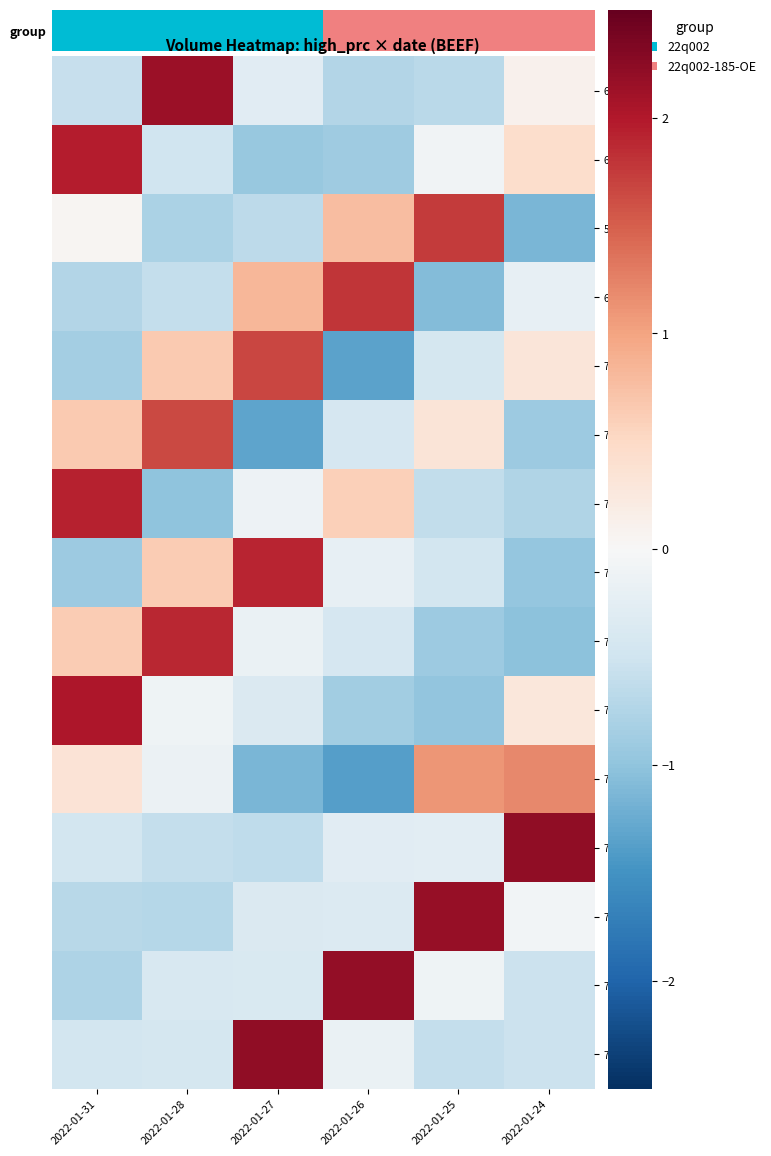

What is the total value across all series at 2022-01-28?

1.7